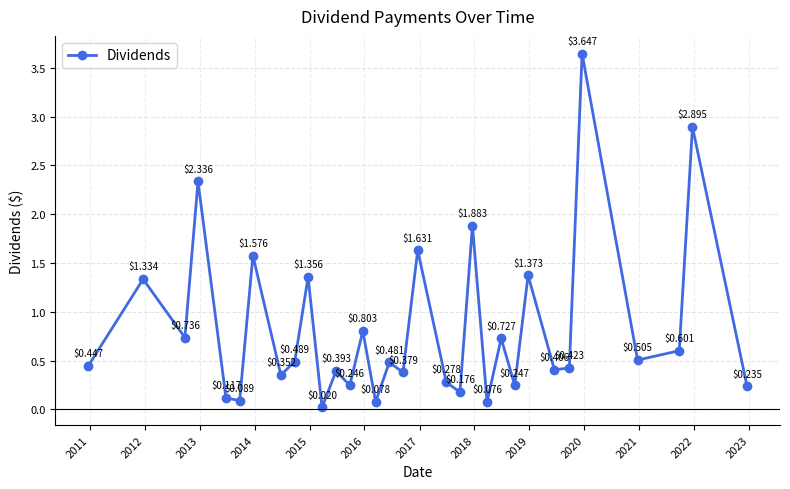

What is the average value?

0.8